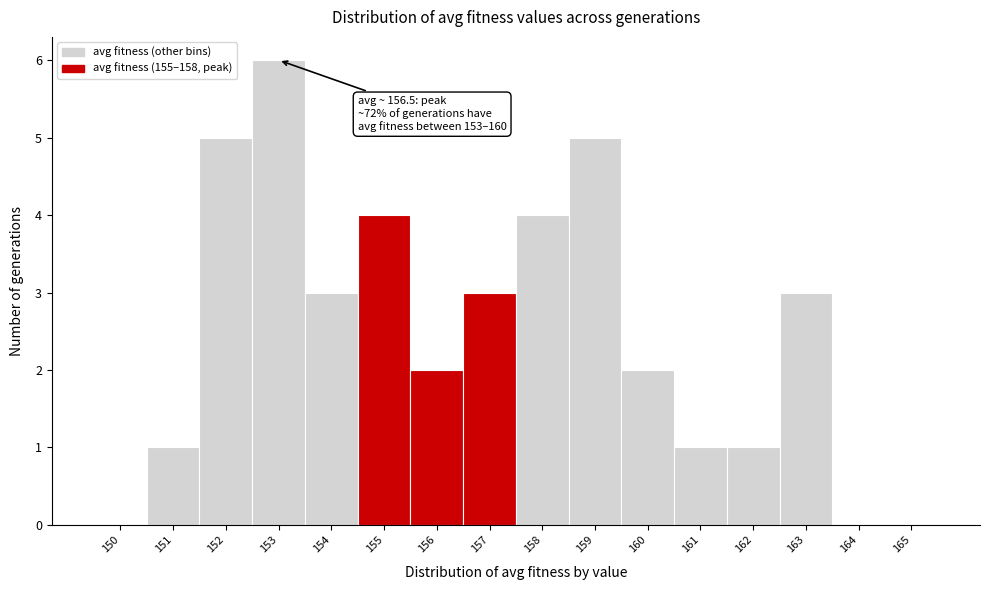

Reading left to right, list all the values displayed in this chart.

150=0	151=1	152=5	153=6	154=3	155=4	156=2	157=3	158=4	159=5	160=2	161=1	162=1	163=3	164=0	165=0